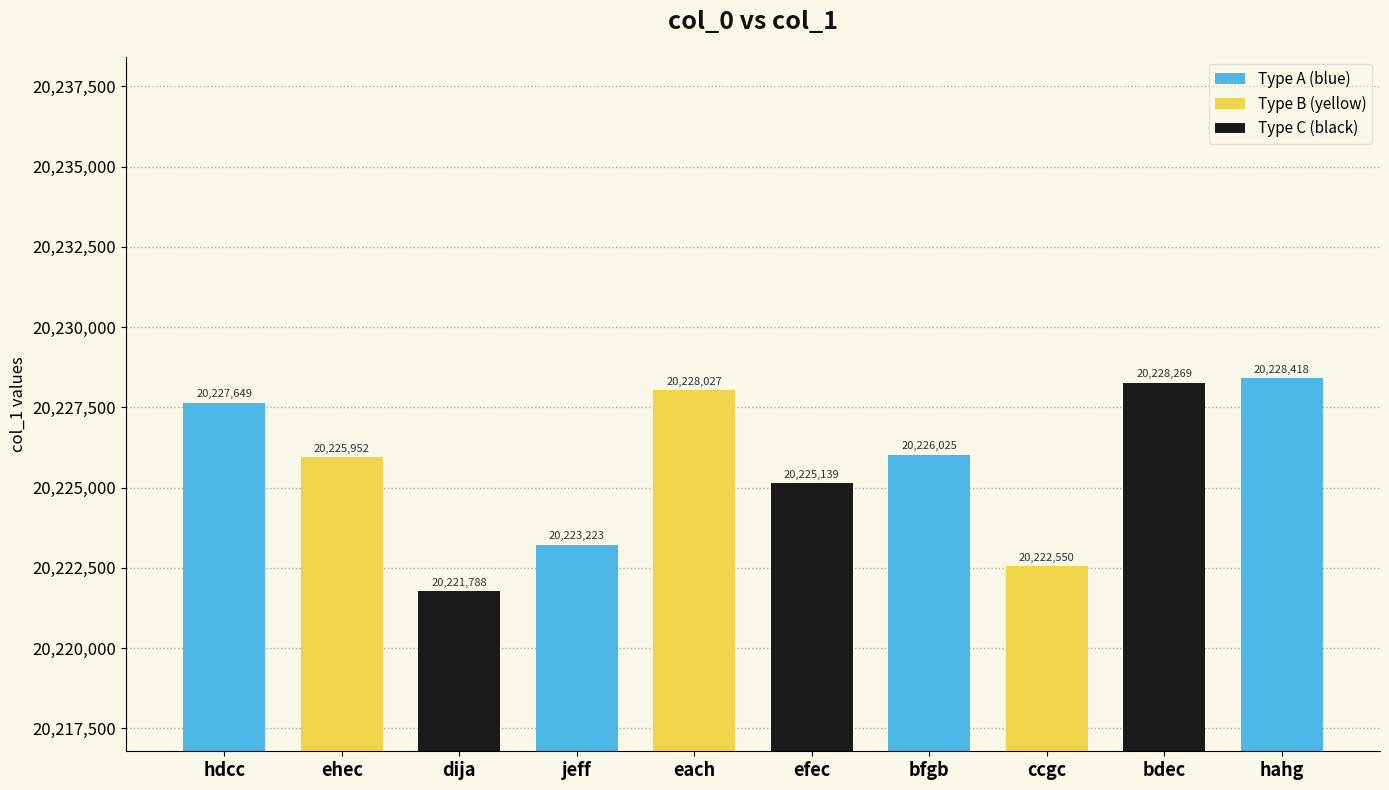

Where is the data nearest to the value 20225103?

efec